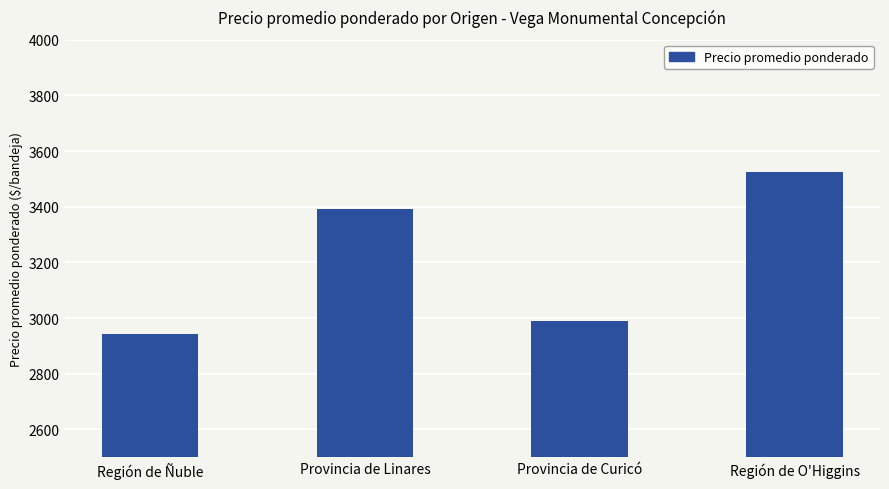

What is the label of the 1st bar from the right?

Región de O'Higgins